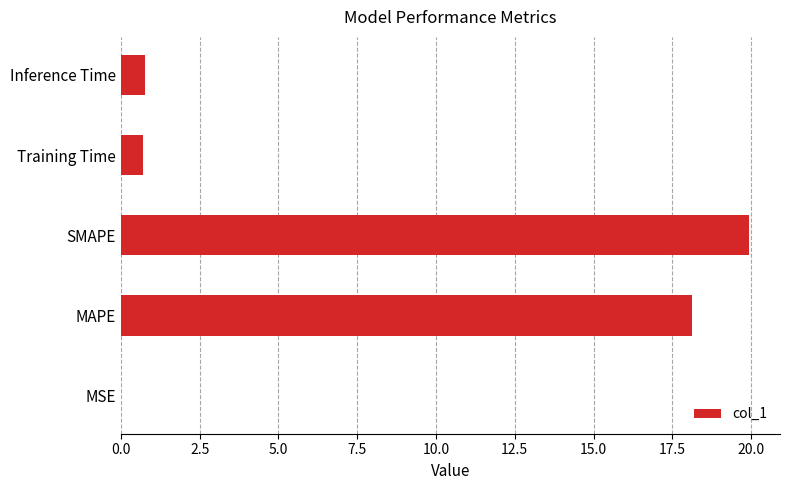

Count the number of categories in the chart.

5